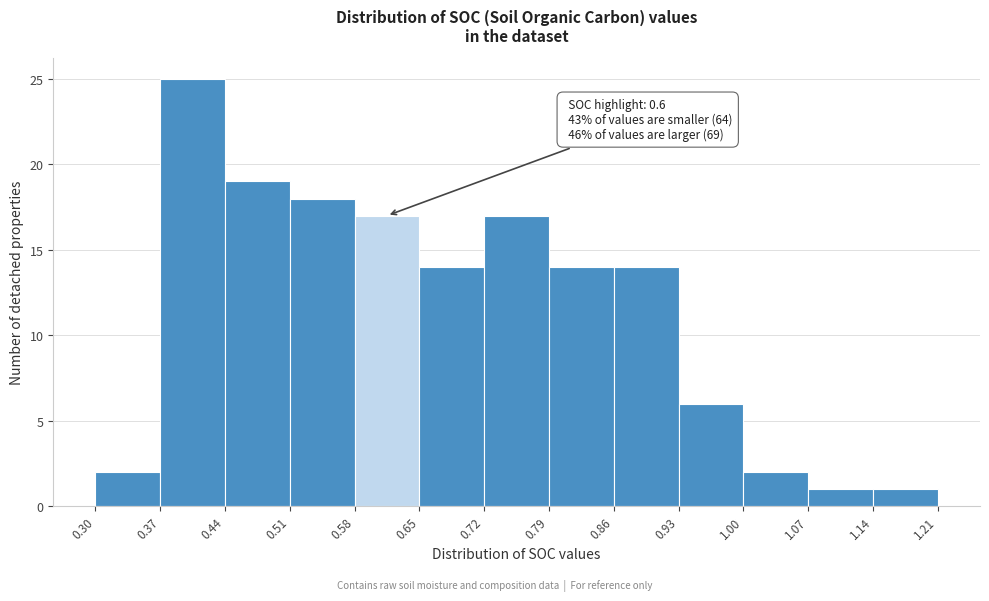

Which range on the x-axis has the tallest bar?

0.37 to 0.44